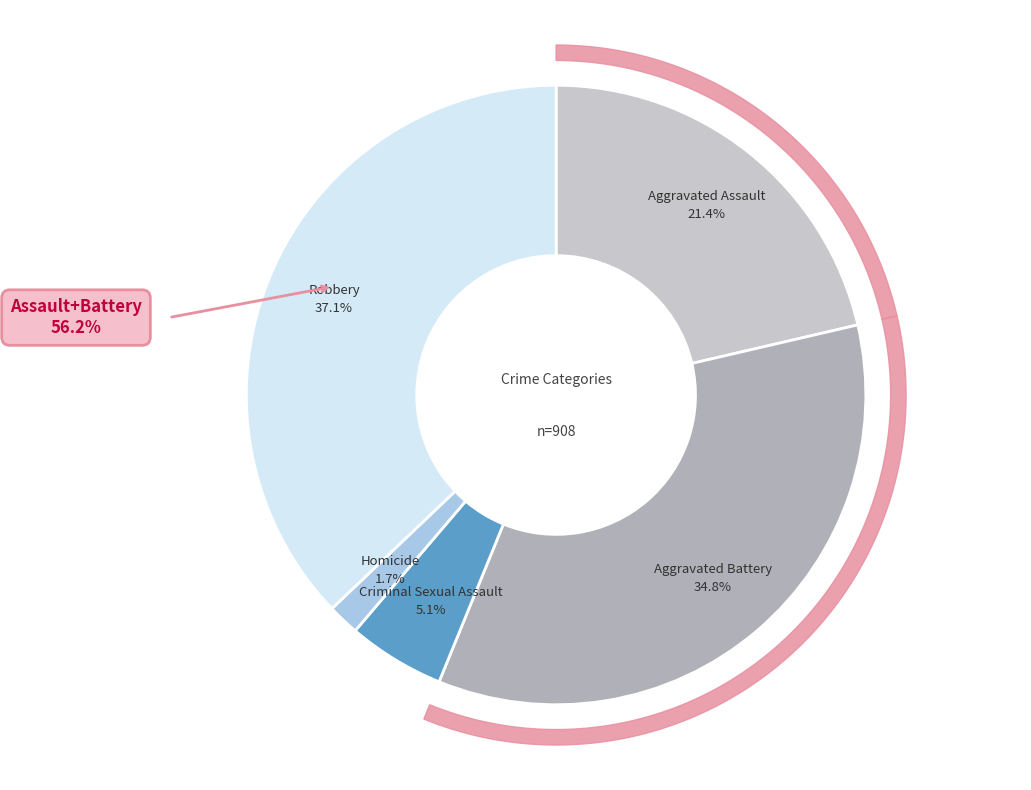

How much of the chart is everything except Aggravated Battery?

65.2%